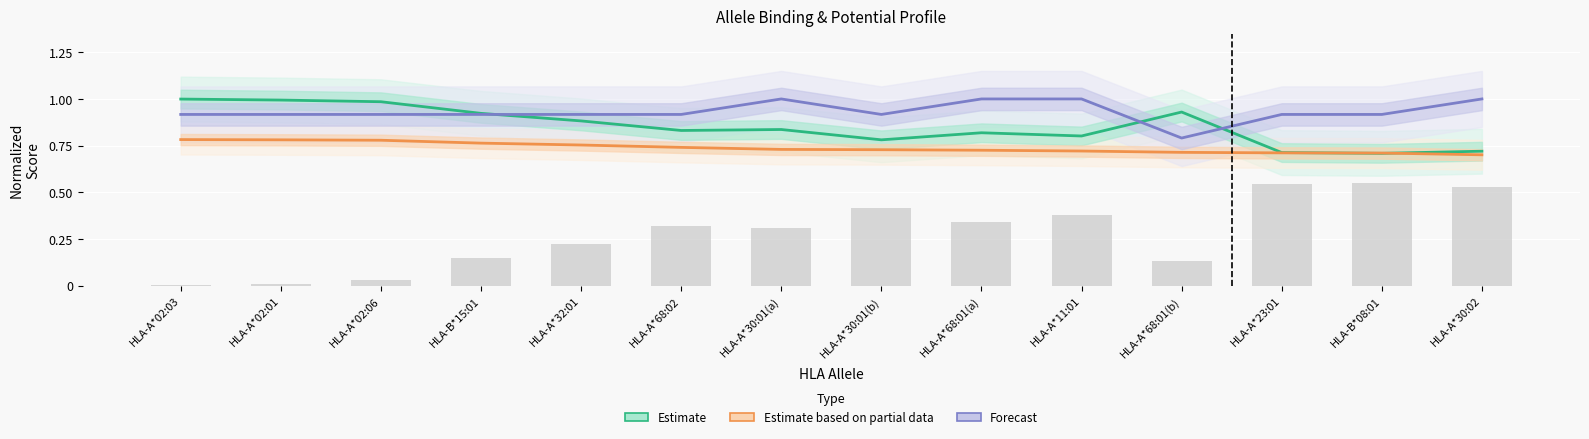

Rank the series by their average value, from highest to lowest.

Forecast (norm immunogenicity), Estimate (norm binding affinity), Estimate based on partial data (potential)